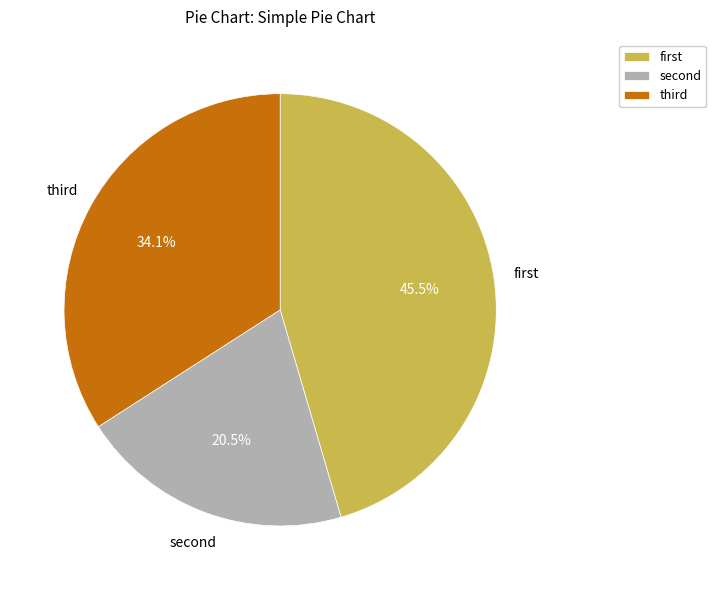

How many segments does this pie chart have?

3